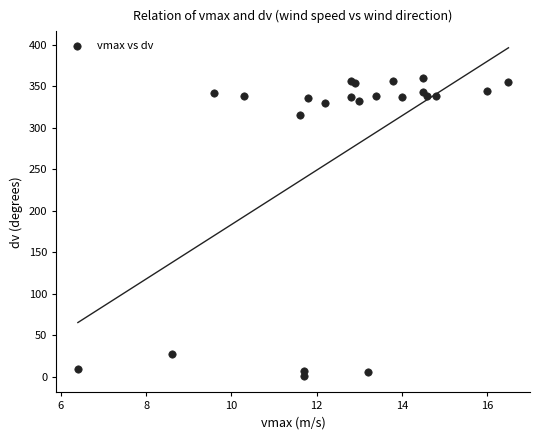

What Y value in the scatter plot is closest to 180?

316